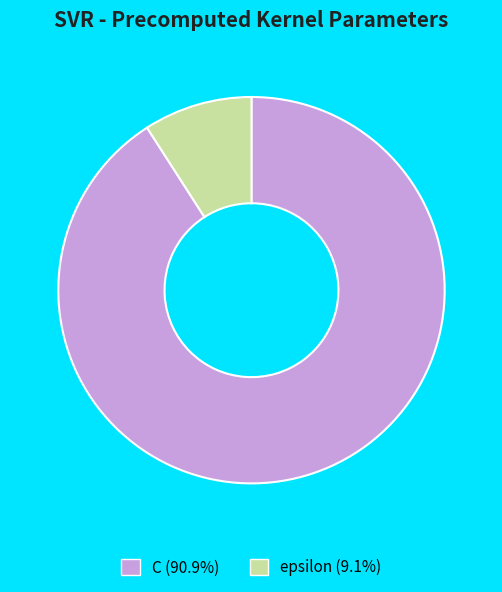

Do epsilon and C together represent more than half of the pie?

Yes